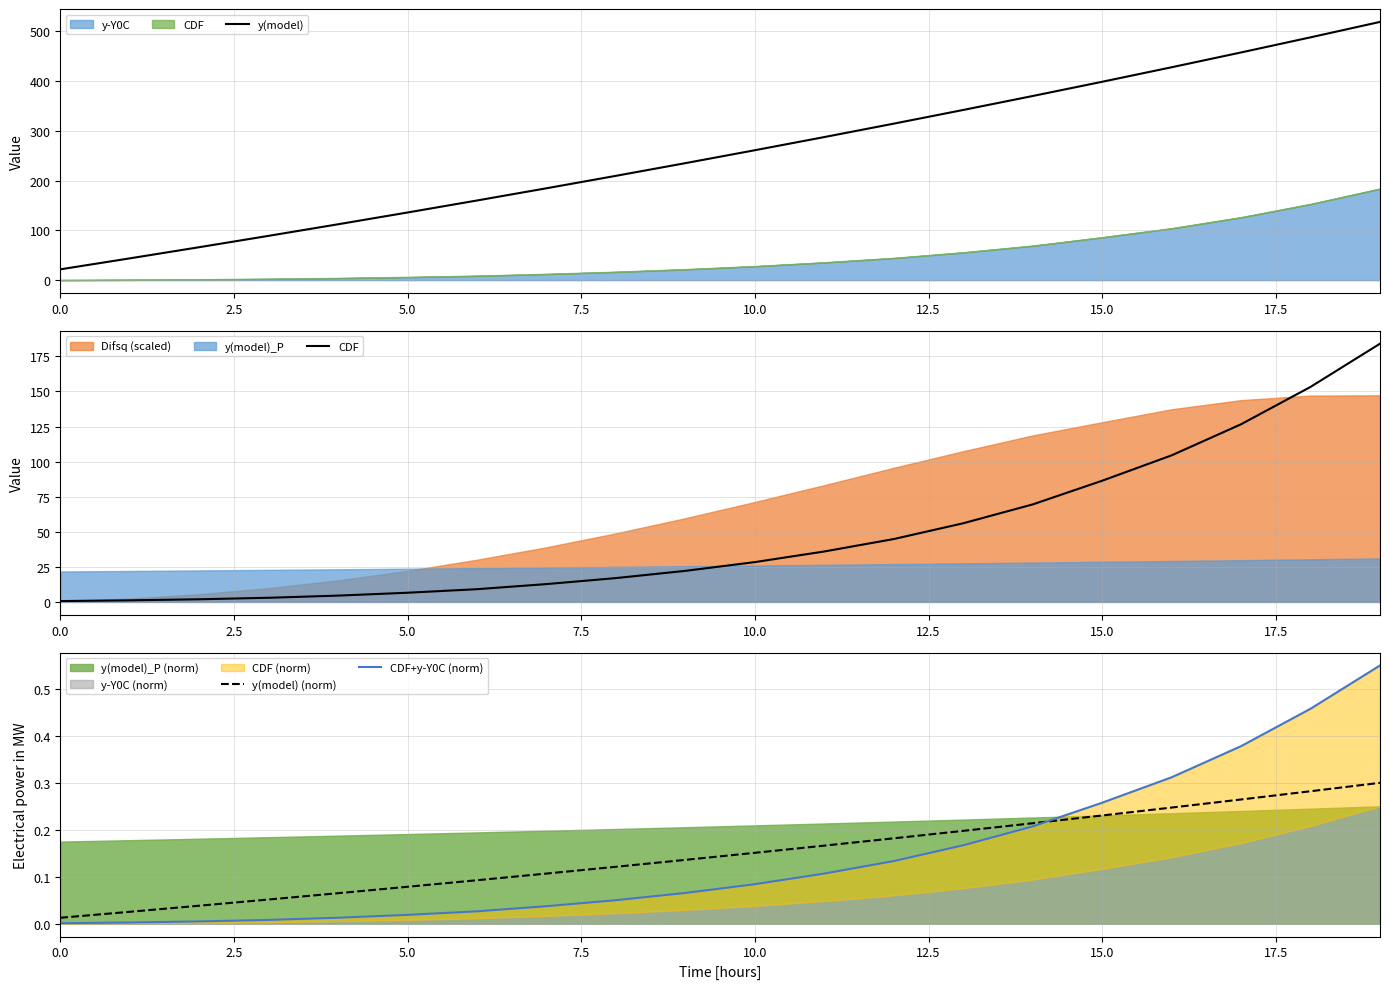

At how many categories does at least one series exceed 177?

13